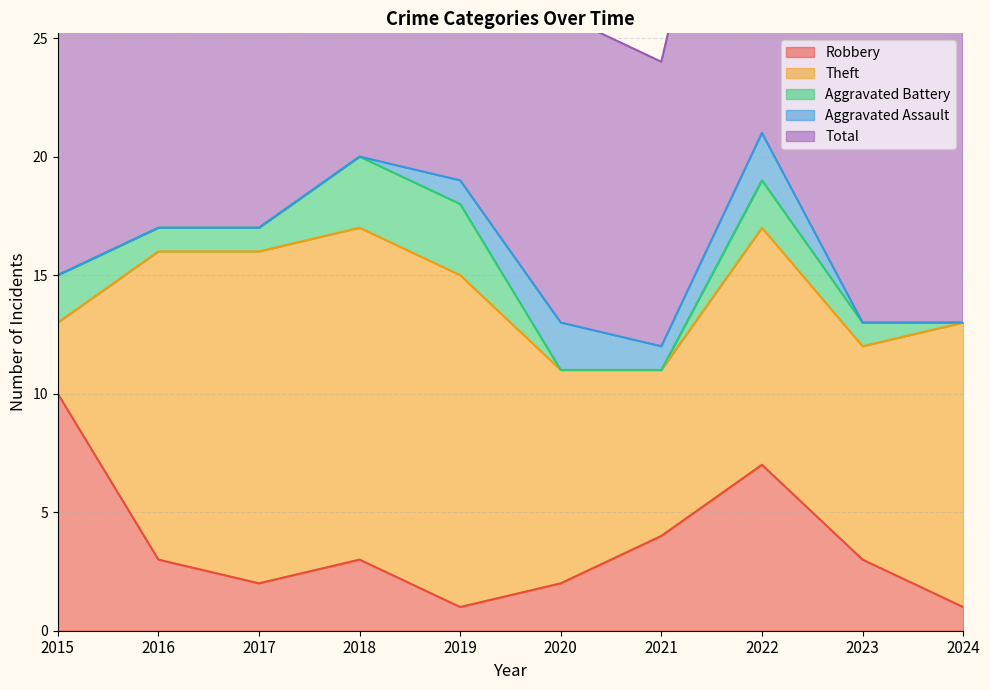

Which category has the lowest value in the Robbery series?

2019